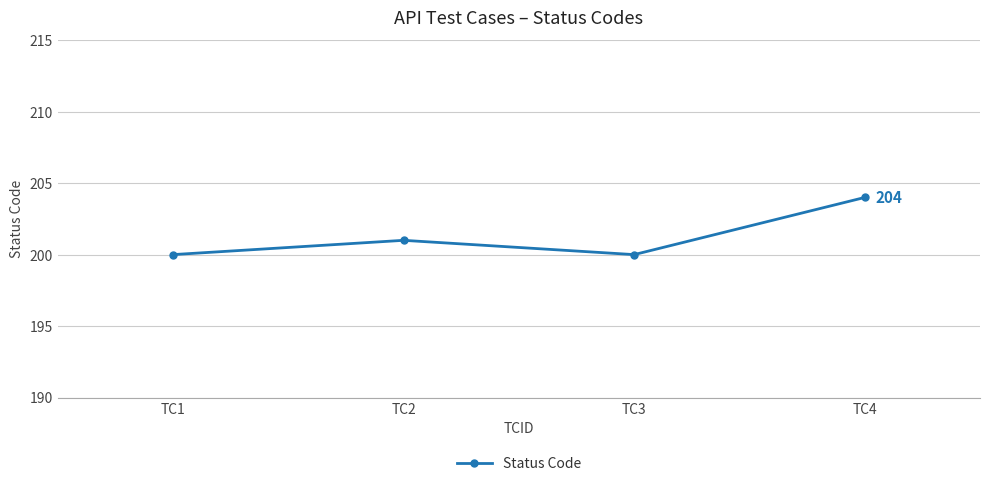

Reading left to right, list all the values displayed in this chart.

TC1=200	TC2=201	TC3=200	TC4=204